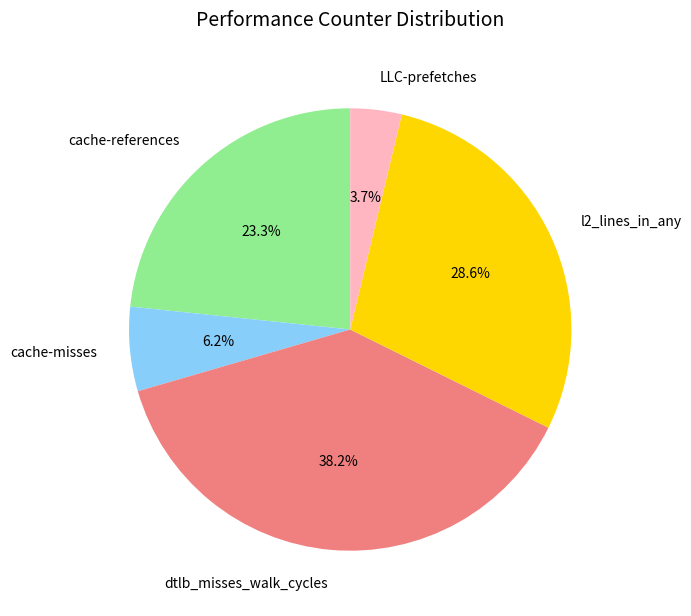

What is the largest slice in the pie chart?

dtlb_misses_walk_cycles